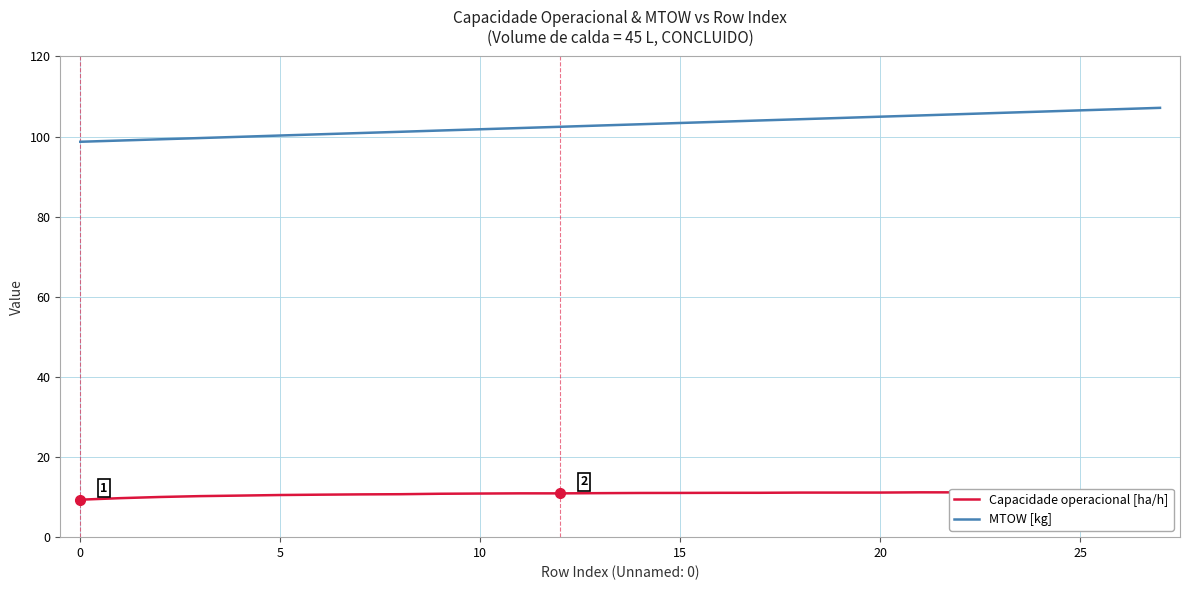

What is the difference between the second highest and minimum values in the MTOW [kg] series?

8.2